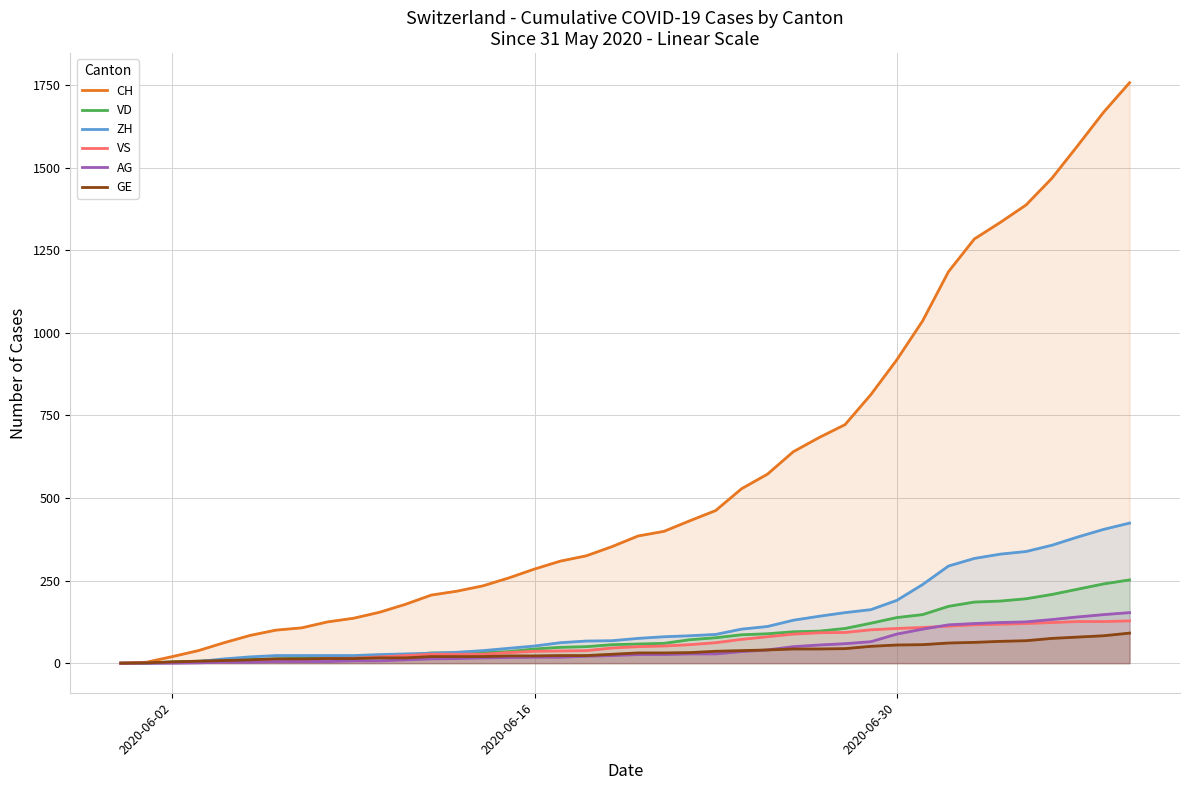

Does the chart display data point markers on the line(s)?

No